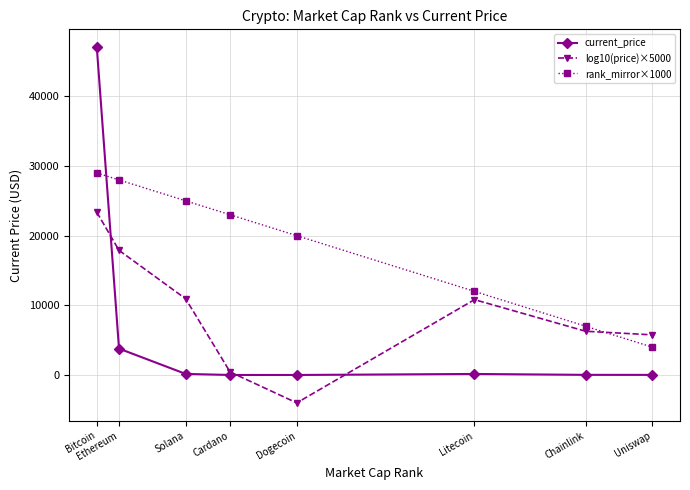

At which category is the sum across all series the highest?

Bitcoin